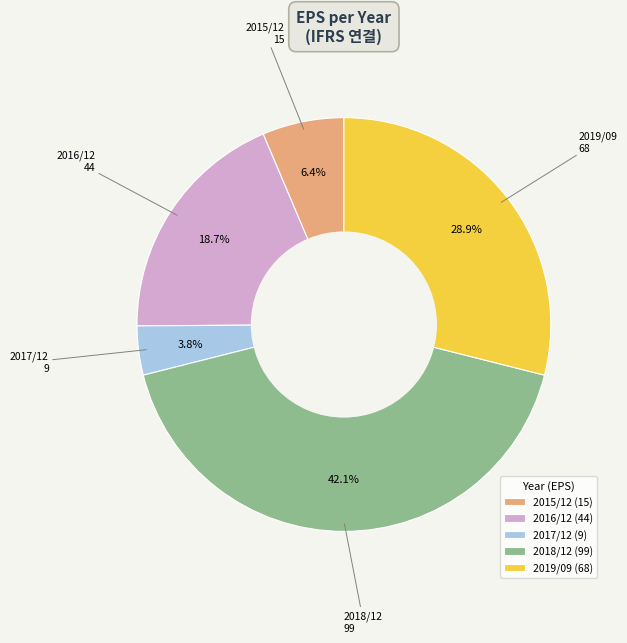

Count the number of slices in the pie.

5